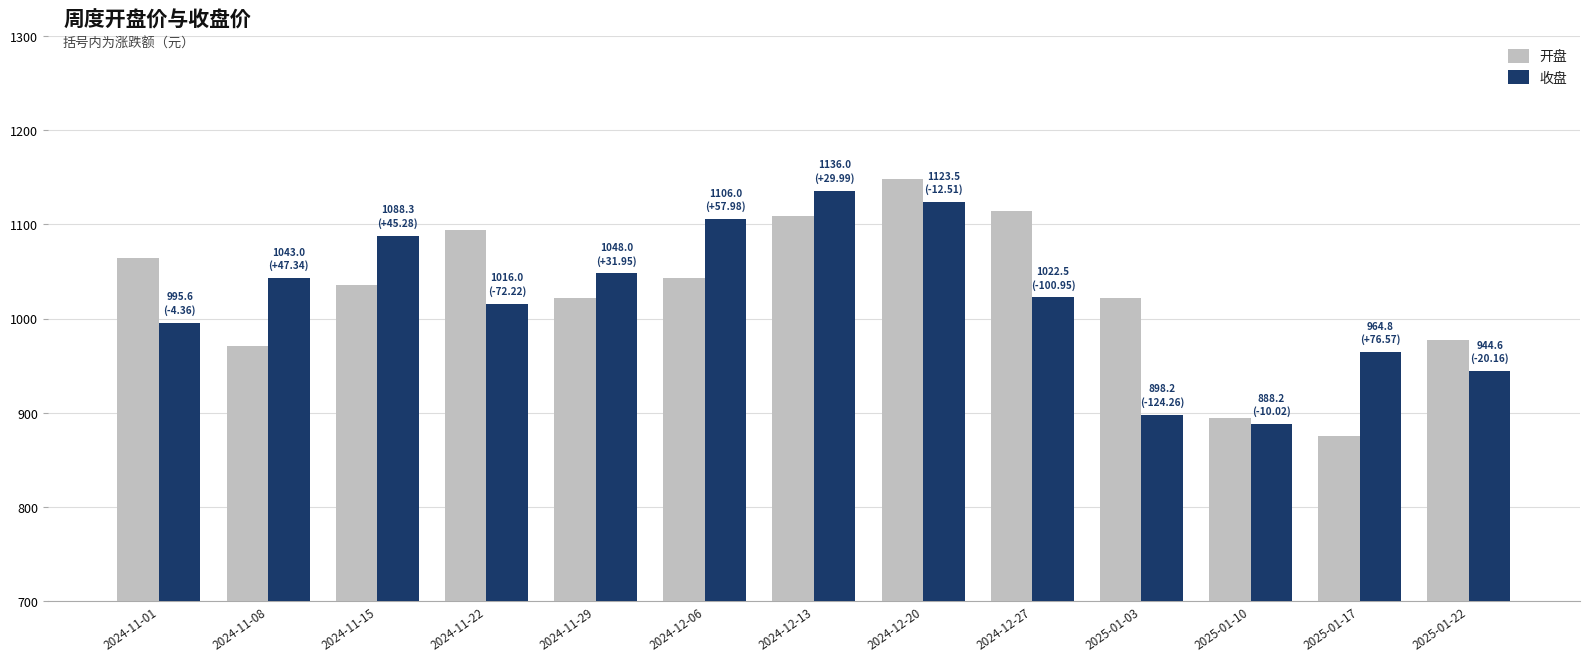

At 2025-01-22, list the series in order from smallest to largest.

收盘, 开盘